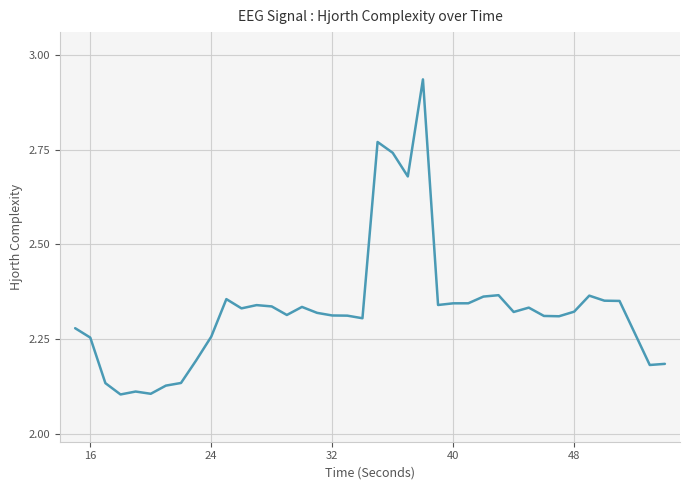

What is the difference between the maximum and minimum values?

0.8